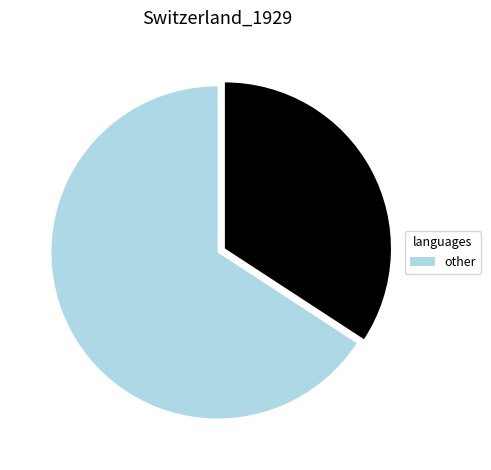

Does any single category account for the majority?

Yes